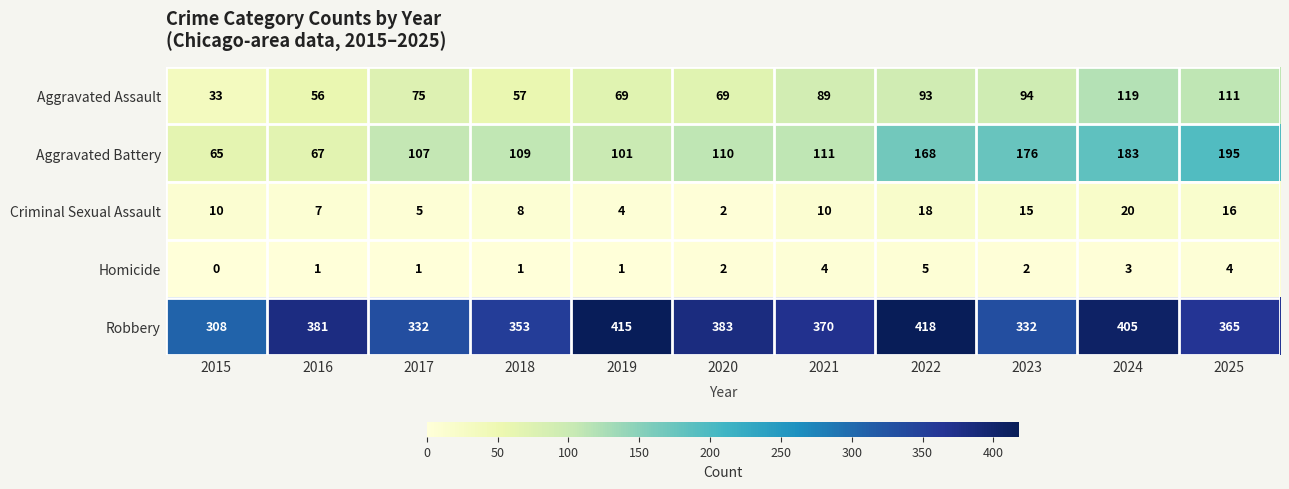

Which series has the widest spread of values?

Aggravated Battery